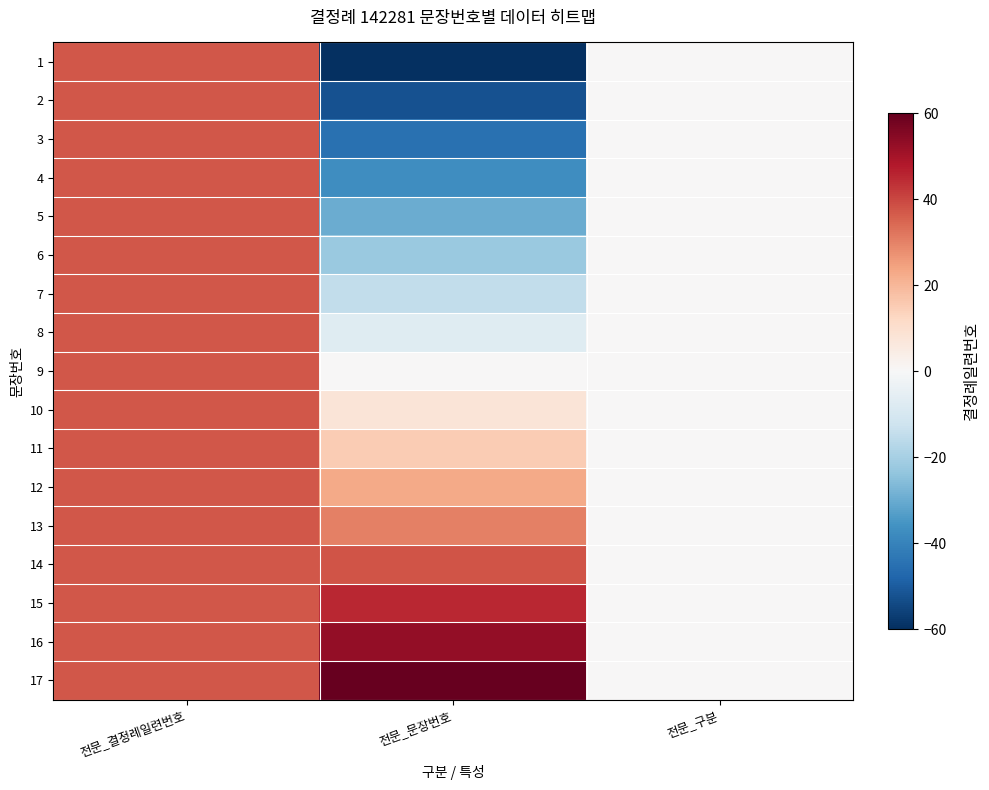

At which category is the sum across all series the highest?

전문_결정례일련번호